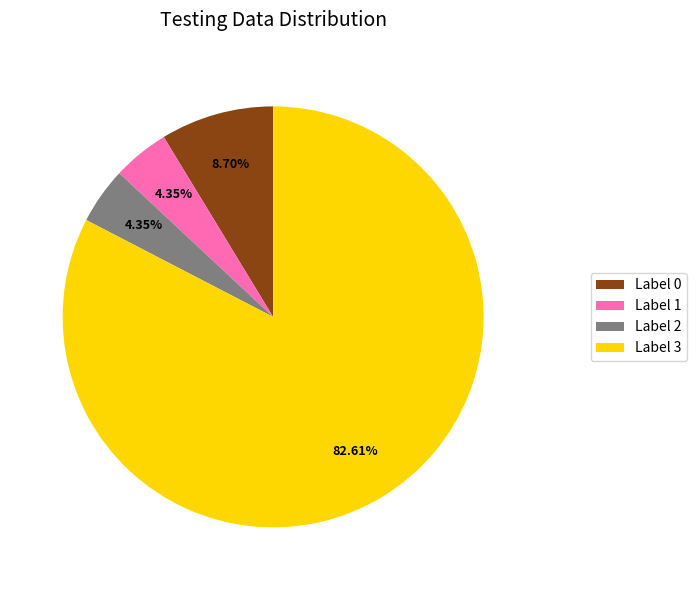

Which category has the biggest portion of the pie?

Label 3